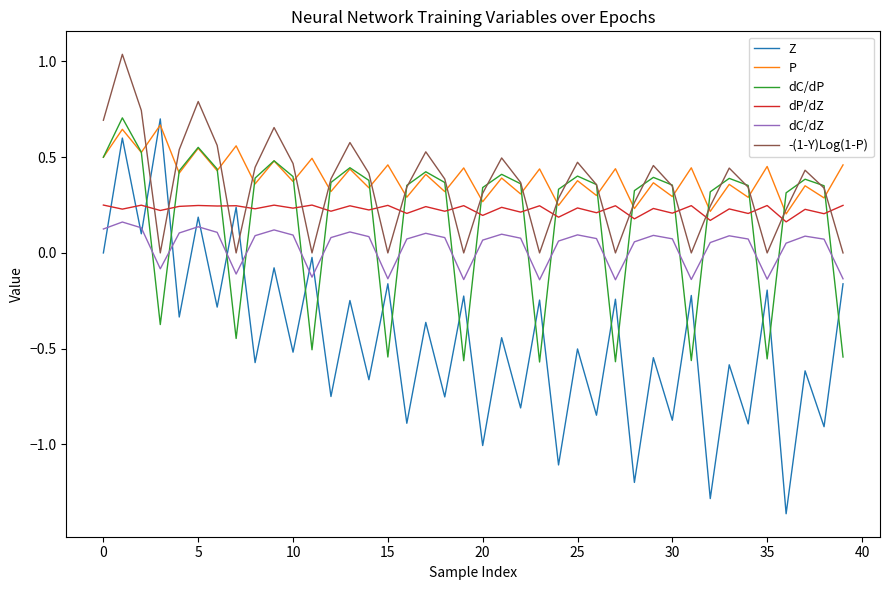

Which series has the widest spread of values?

Z